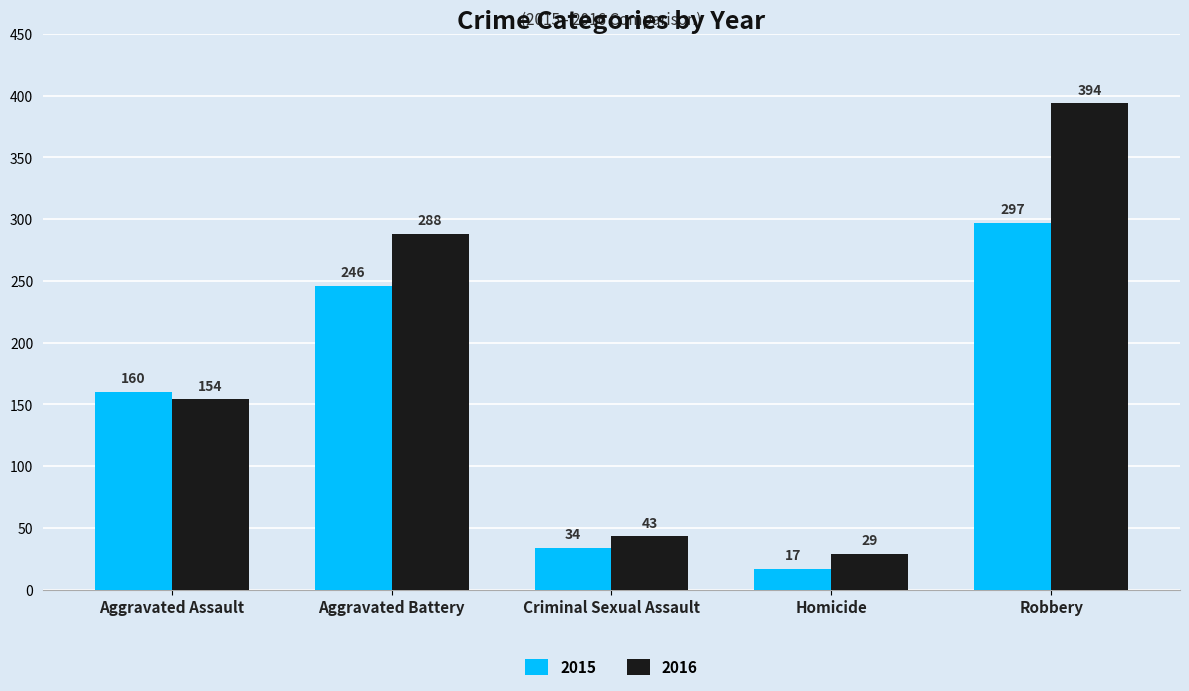

Which series changed the most between Aggravated Battery and Robbery?

2016